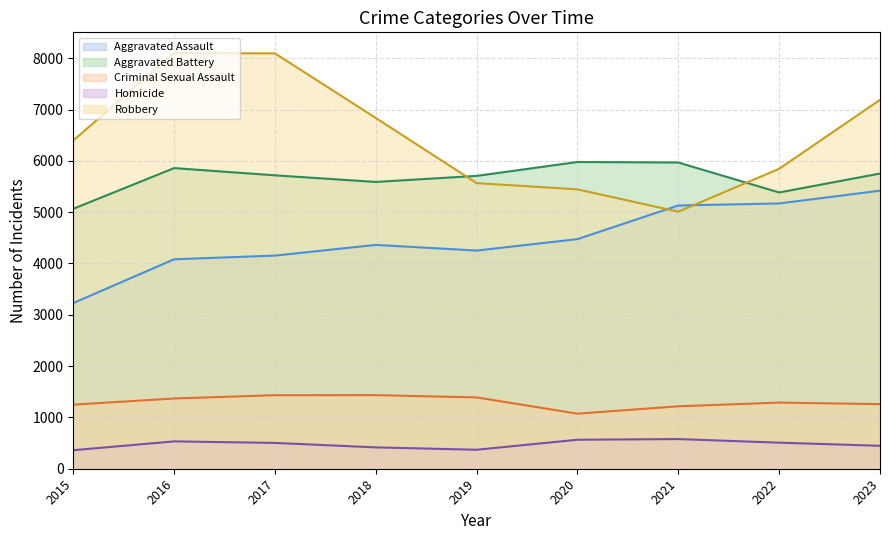

List the labels in order of Criminal Sexual Assault value, smallest first.

2020, 2021, 2015, 2023, 2022, 2016, 2019, 2017, 2018